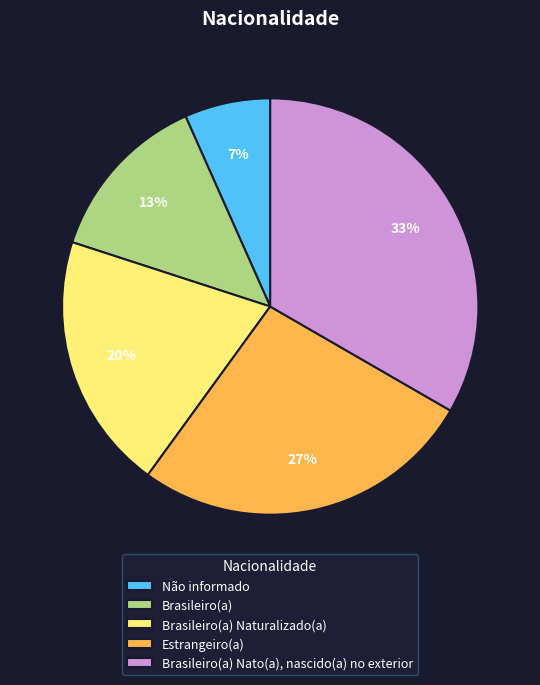

Does Não informado represent more than half of the total?

No